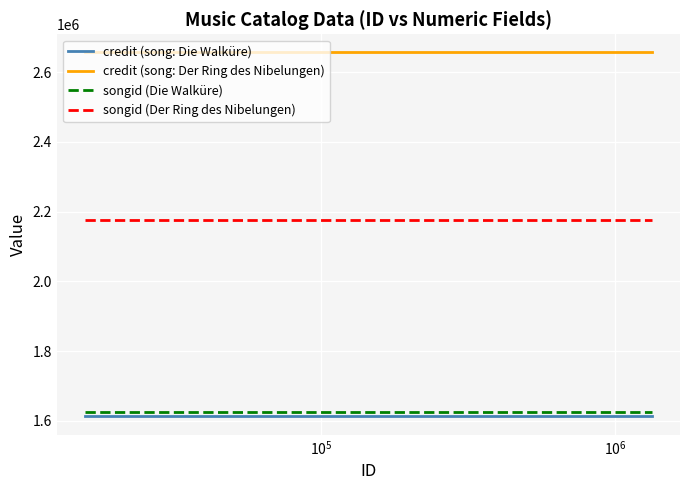

What is the maximum value shown in the chart?

2656354